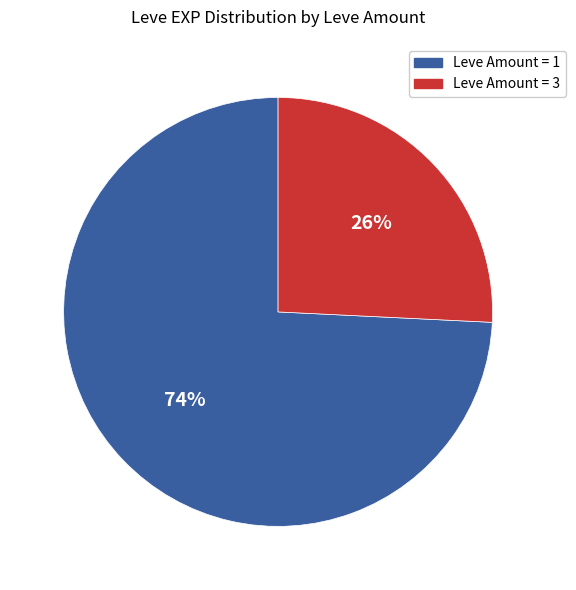

To the nearest percent, what is the average slice percentage?

50%